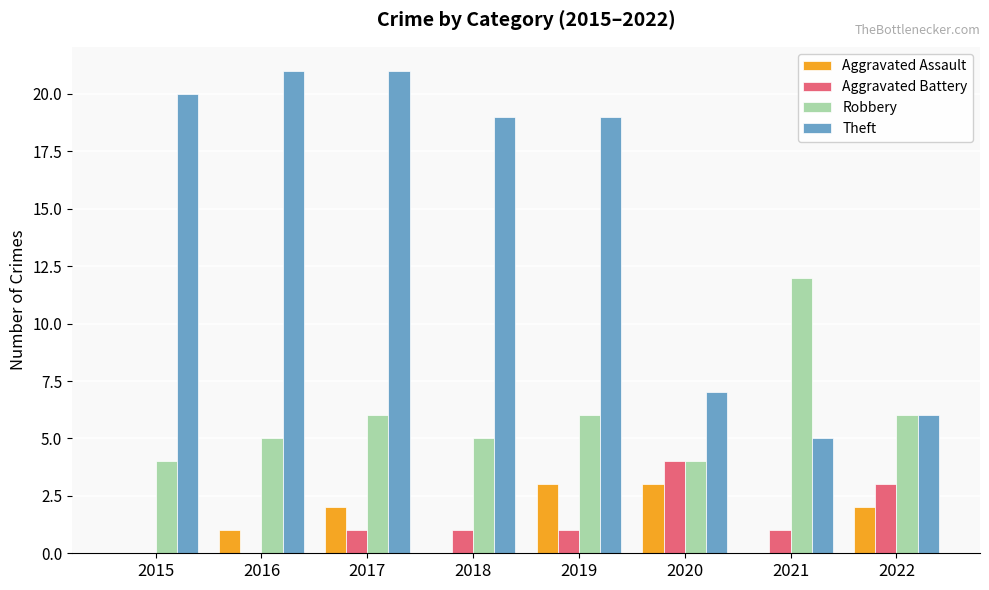

Reading left to right, extract all data points from this chart.

Aggravated Assault: 2015=0	2016=1	2017=2	2018=0	2019=3	2020=3	2021=0	2022=2
Aggravated Battery: 2015=0	2016=0	2017=1	2018=1	2019=1	2020=4	2021=1	2022=3
Robbery: 2015=4	2016=5	2017=6	2018=5	2019=6	2020=4	2021=12	2022=6
Theft: 2015=20	2016=21	2017=21	2018=19	2019=19	2020=7	2021=5	2022=6